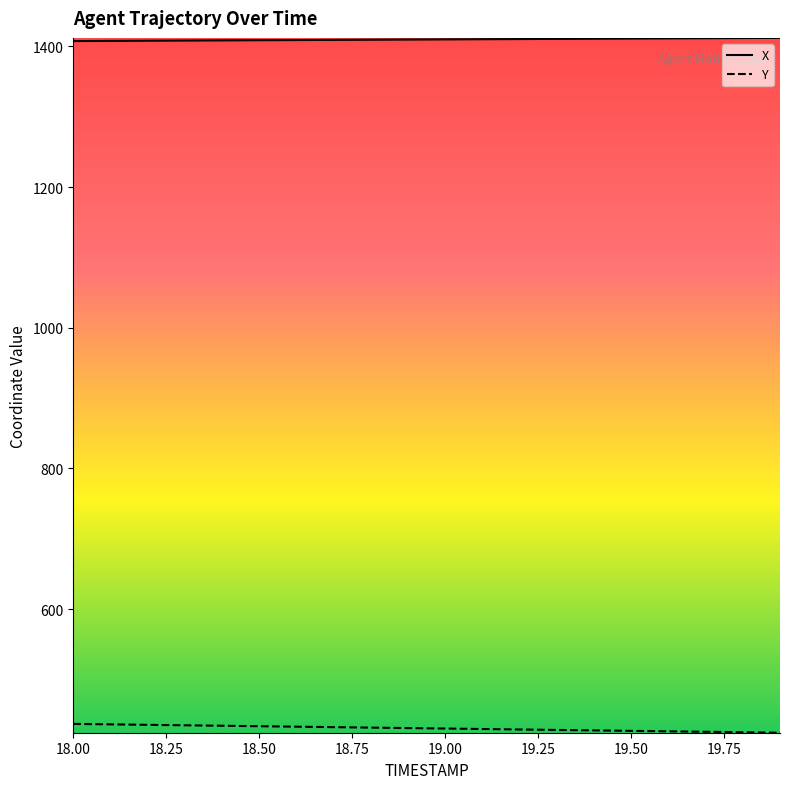

True or false: Y and X cross at least once.

False